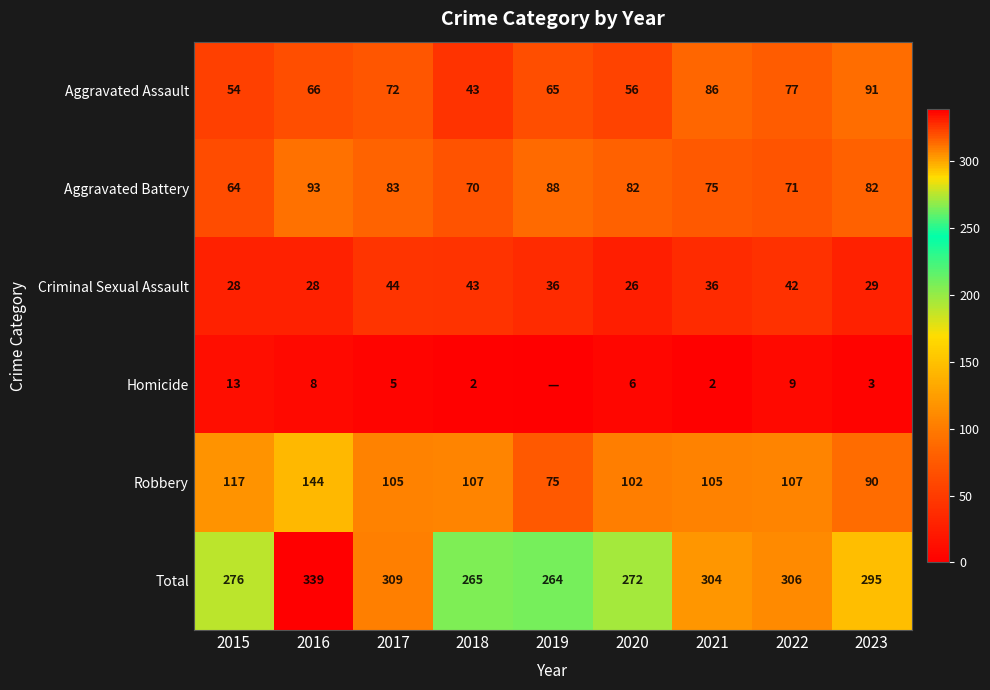

The Homicide series shows 5 at 2022. True or false?

False